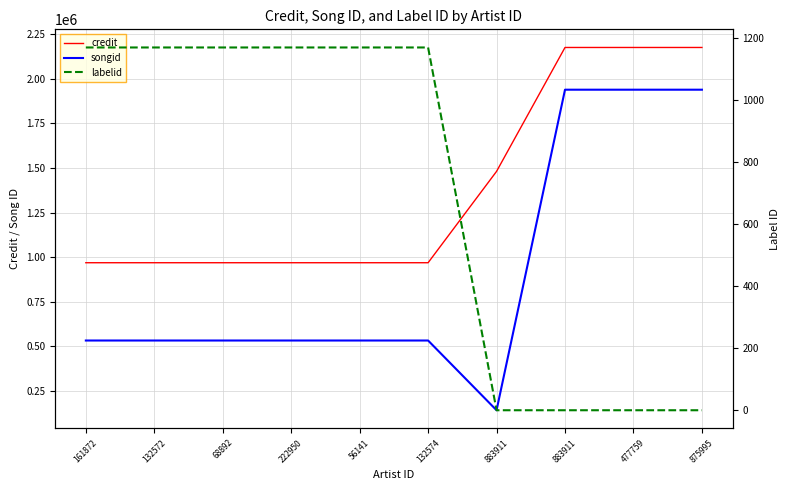

Is it true that credit equals 969015 at 56141?

True